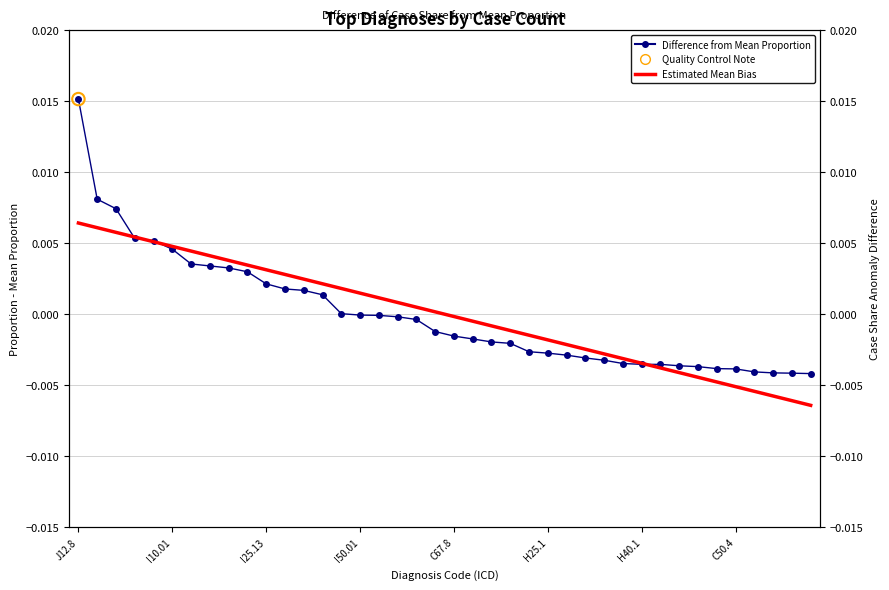

At how many categories does at least one series exceed 0?

20